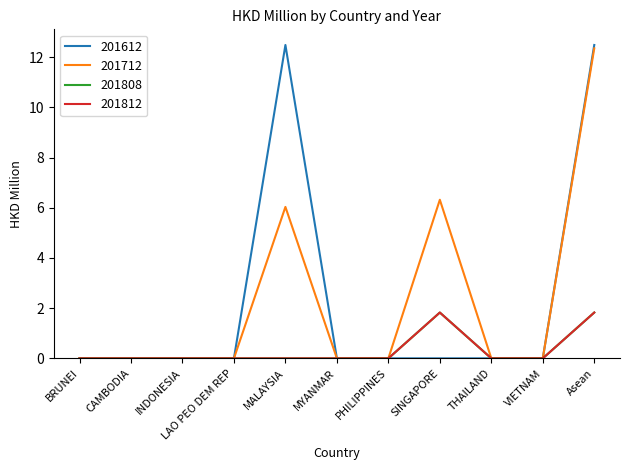

What is the difference between the highest and lowest values at MALAYSIA?

12.5